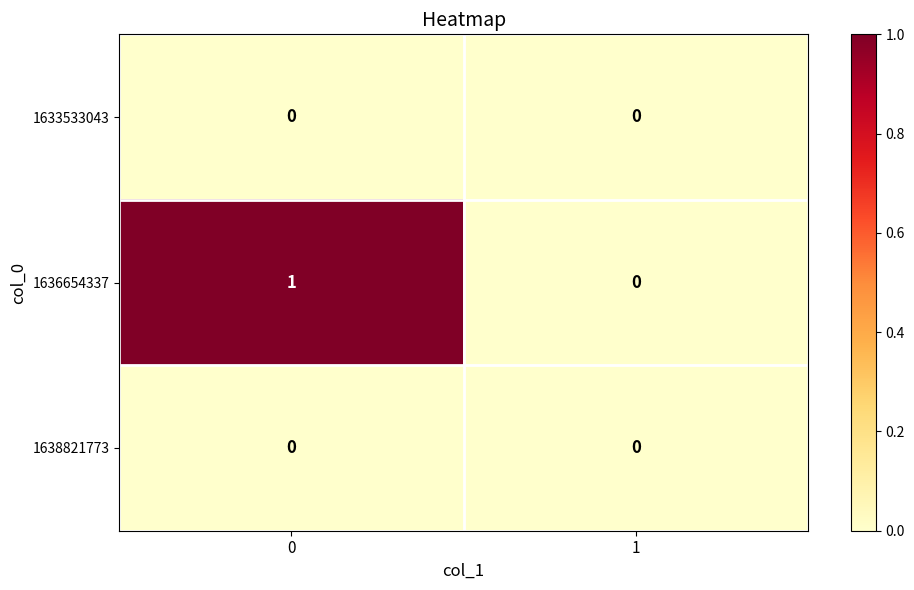

List the labels in order of 1636654337 value, smallest first.

1, 0